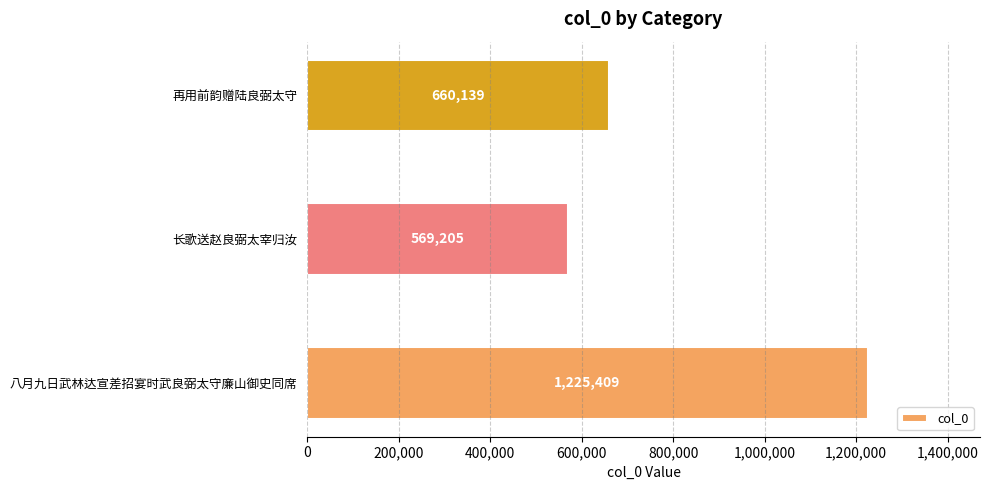

Which label corresponds to the smallest value in the chart?

长歌送赵良弼太宰归汝